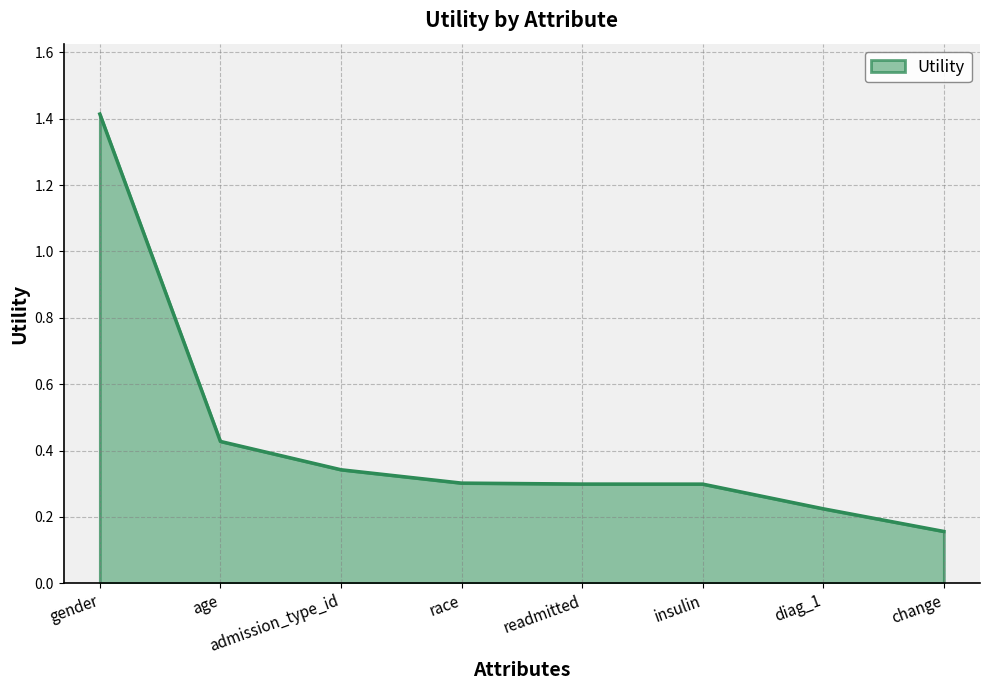

What is the sum of all values?

3.5